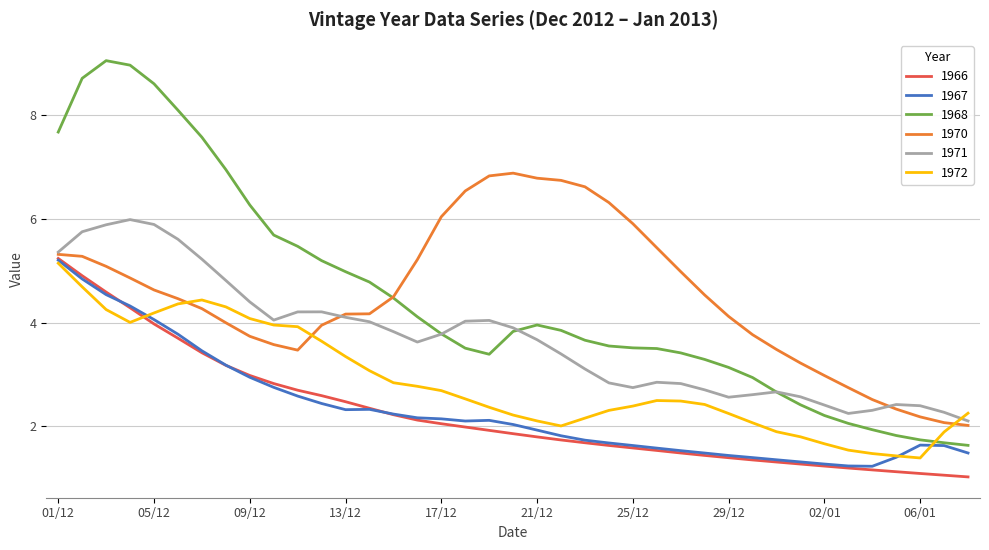

Which series has the widest spread of values?

1968